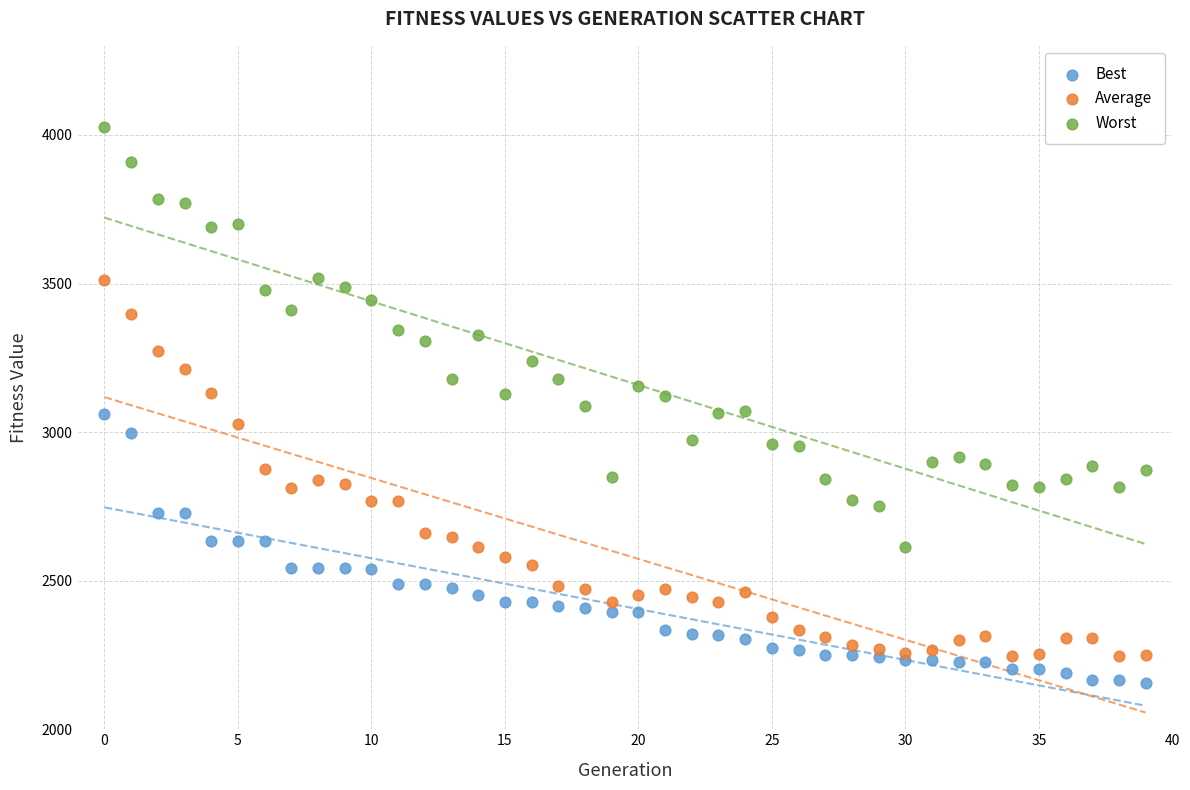

Which series contains the highest Y value?

Worst